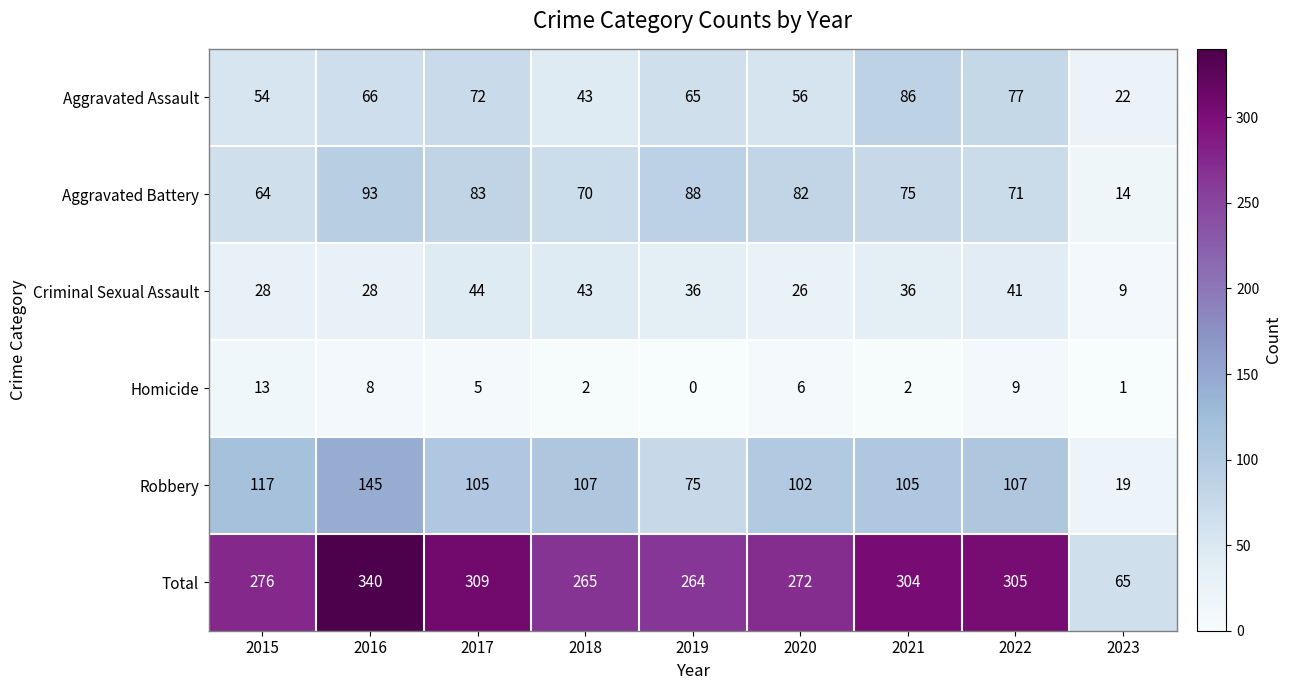

What is the sum of the Total values at 2015 and 2016?

616